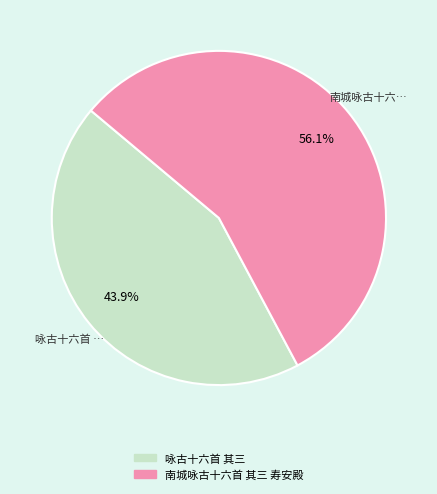

Which category has the biggest portion of the pie?

南城咏古十六首 其三 寿安殿